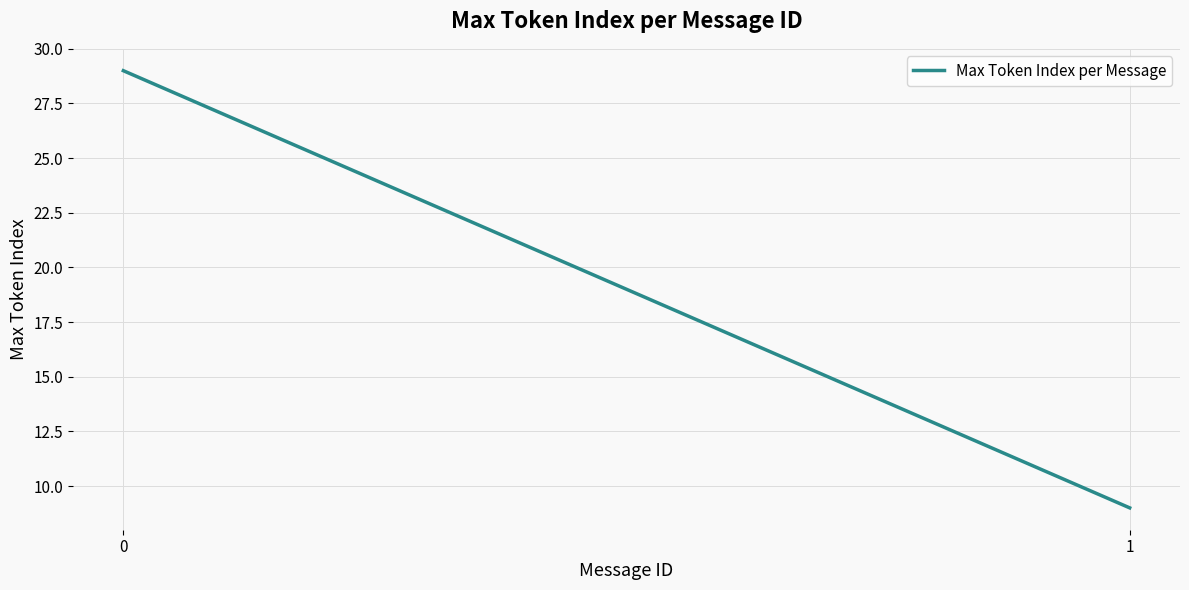

What is the greatest value displayed?

29